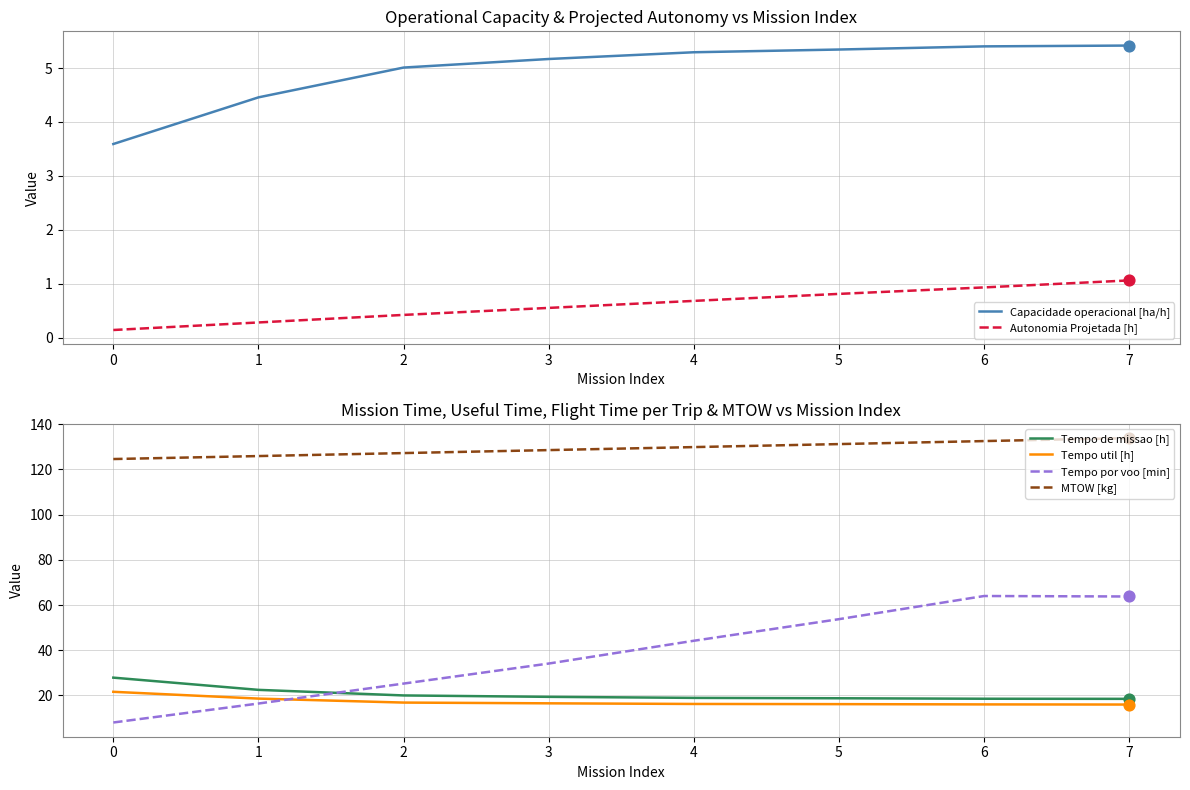

Which series has the largest total across all categories?

MTOW [kg]